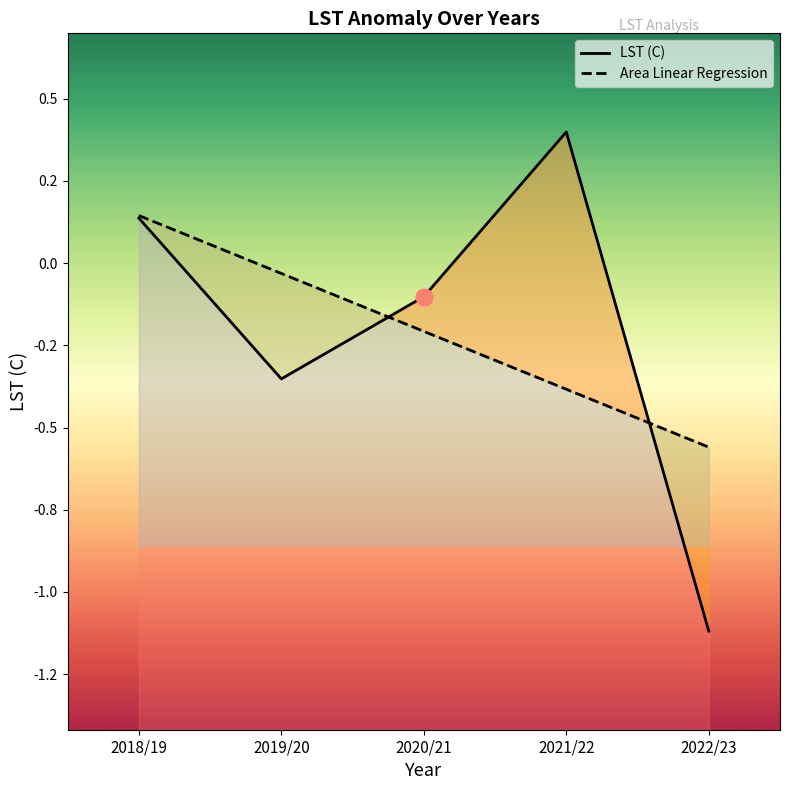

Reading left to right, what are all the values shown in this chart?

LST (C): 0.1	-0.4	-0.1	0.4	-1.1
Area Linear Regression: 0.1	-0.0	-0.2	-0.4	-0.6